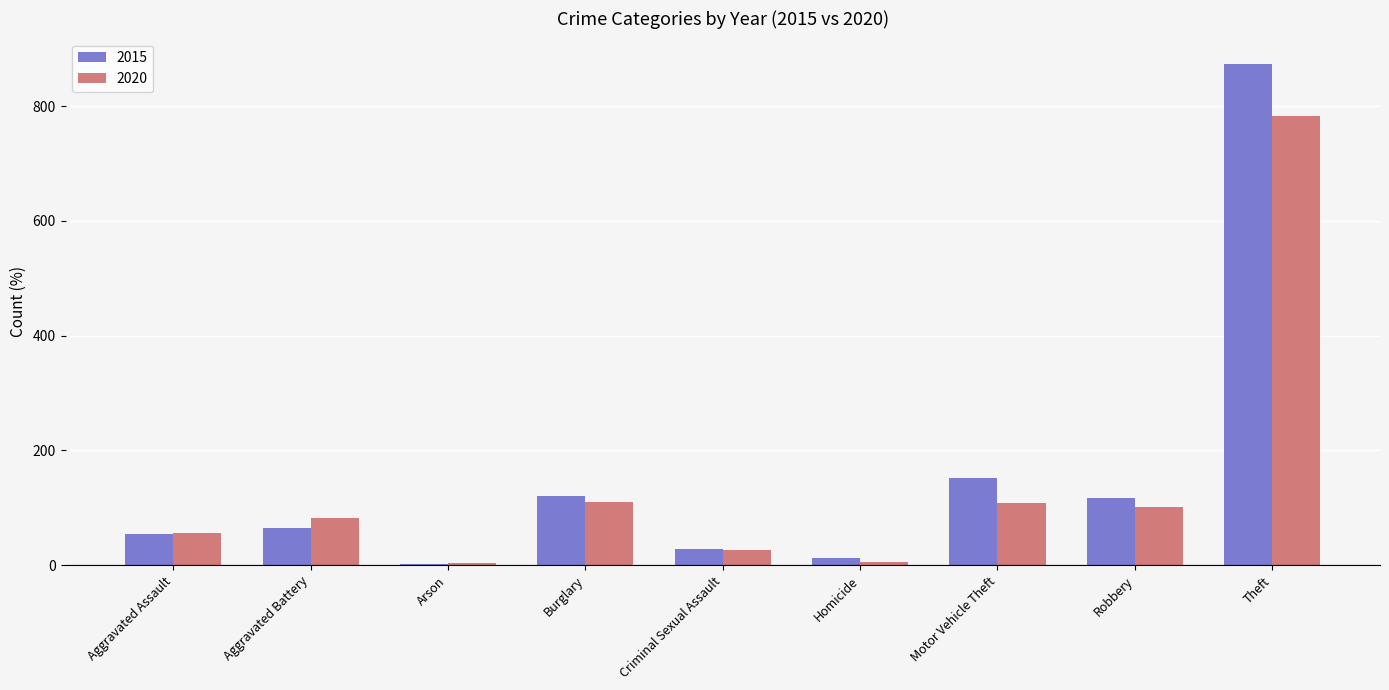

Which label corresponds to the largest value in the chart?

Theft